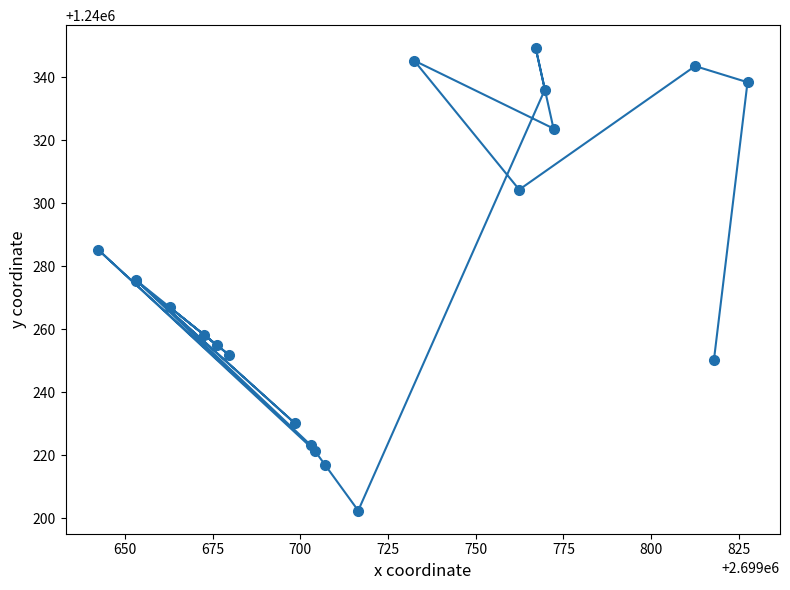

Is this an area chart (filled region under the line)?

No